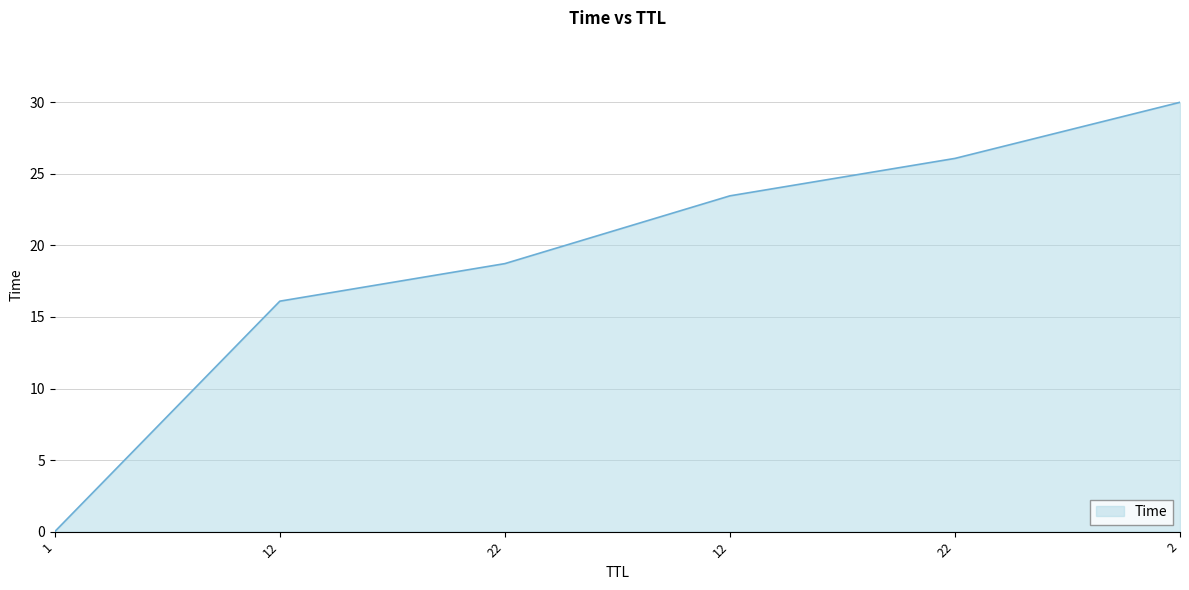

How many values are below 23?

3